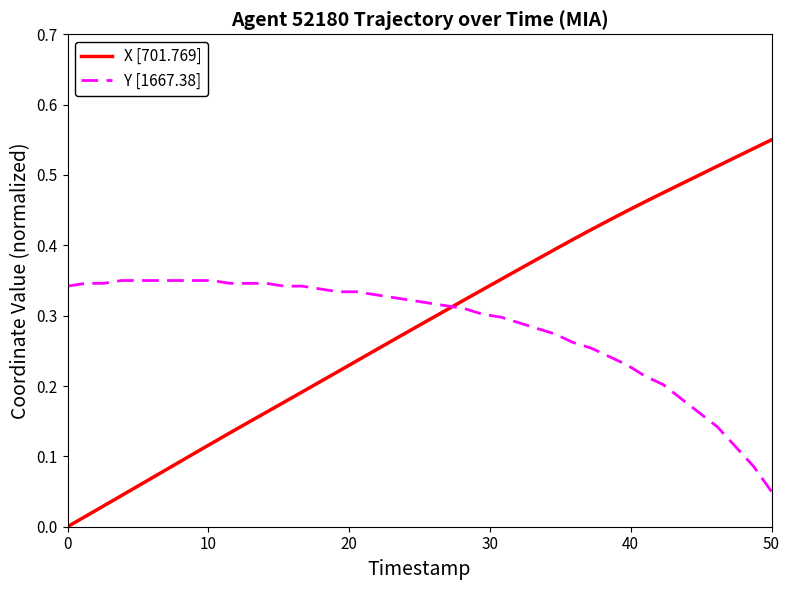

Rank the series by their maximum value, from highest to lowest.

X [701.769], Y [1667.38]